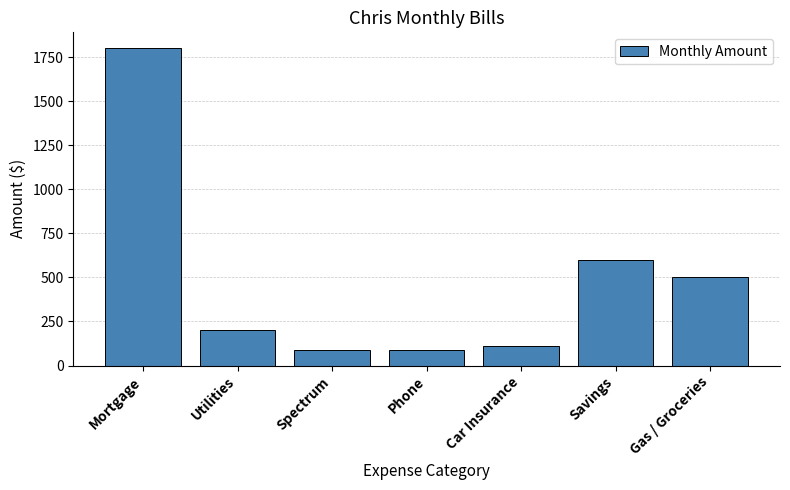

The chart shows a value of 167 at Car Insurance. True or false?

False